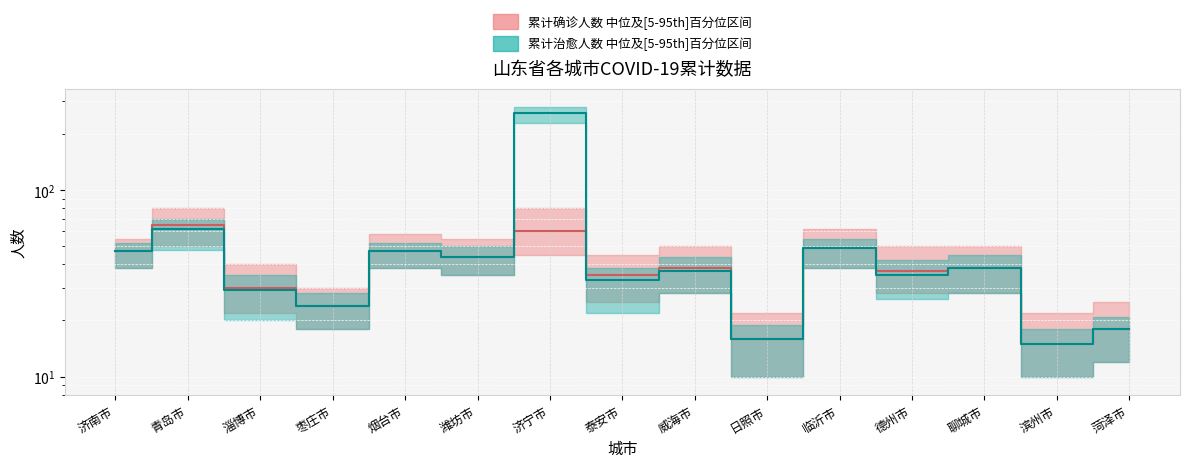

Which series has the widest spread of values?

累计治愈人数 (中位)